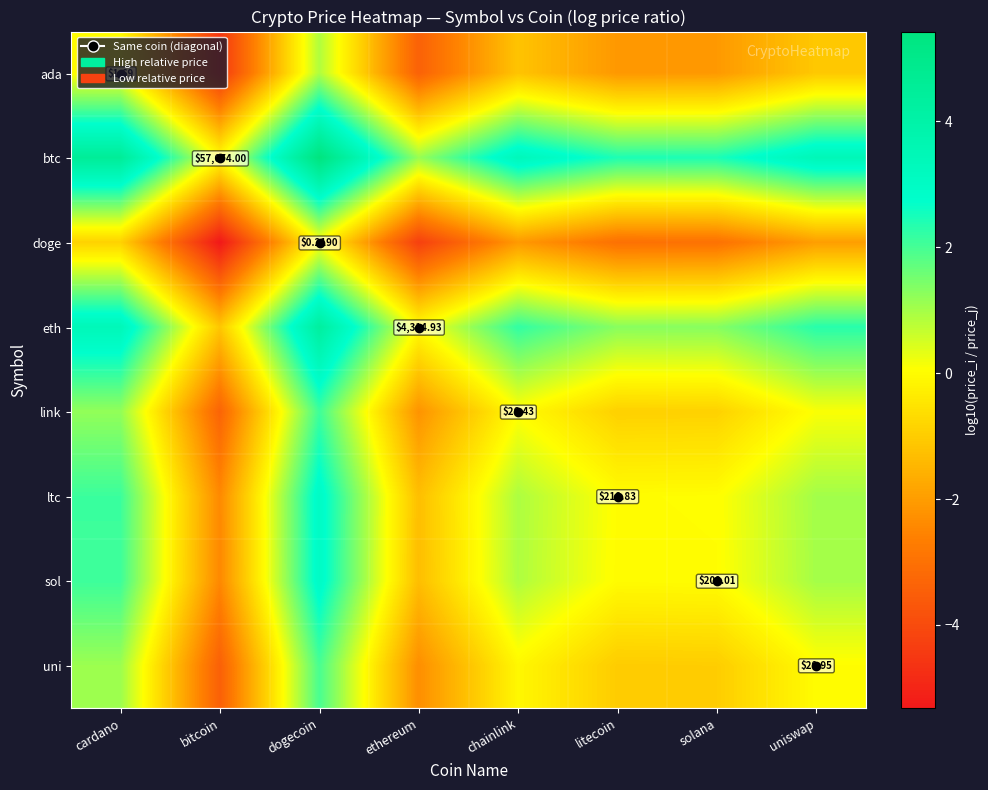

Rank the categories by uni value from highest to lowest.

dogecoin, cardano, uniswap, chainlink, solana, litecoin, ethereum, bitcoin